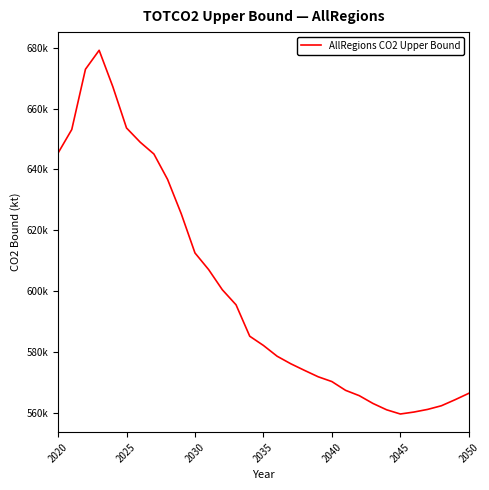

Does the chart display data point markers on the line(s)?

No